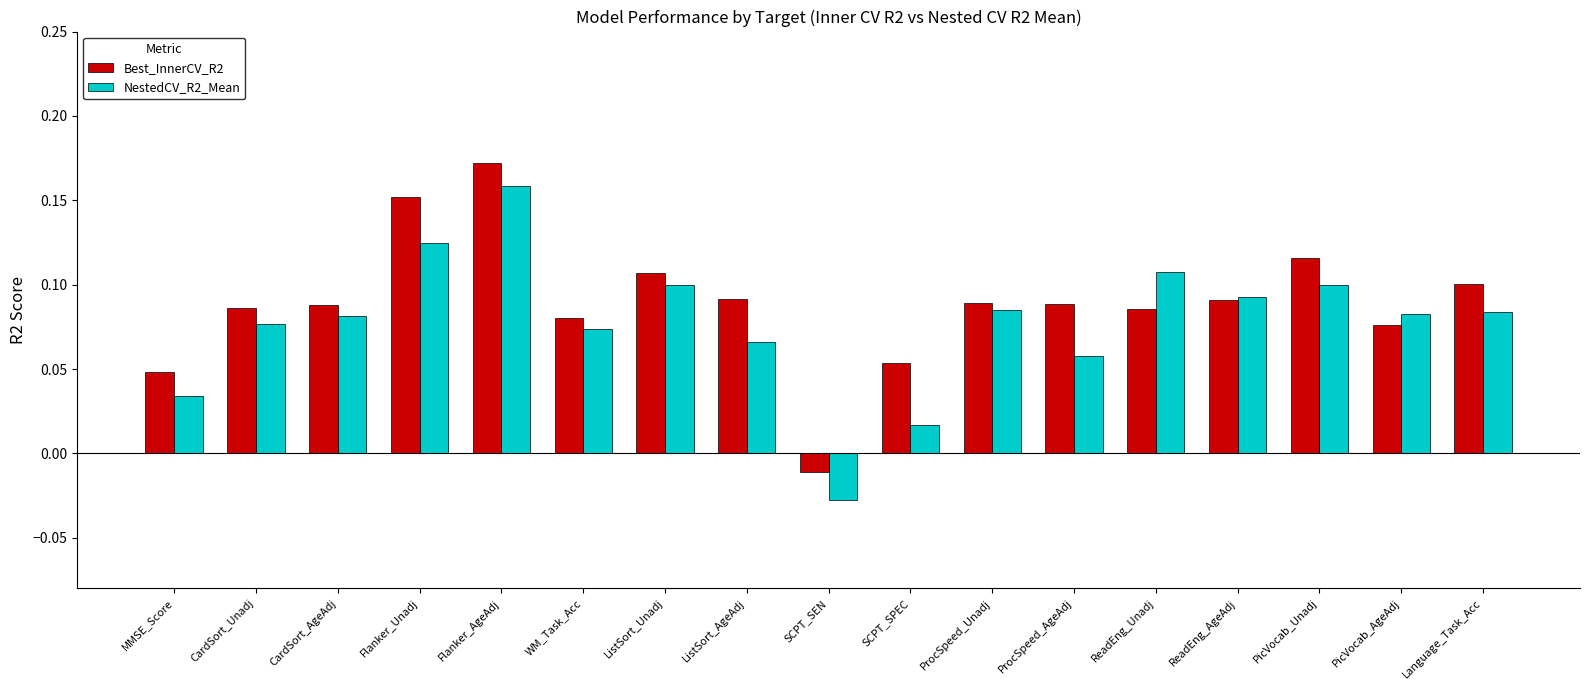

At which label does NestedCV_R2_Mean reach its peak?

Flanker_AgeAdj